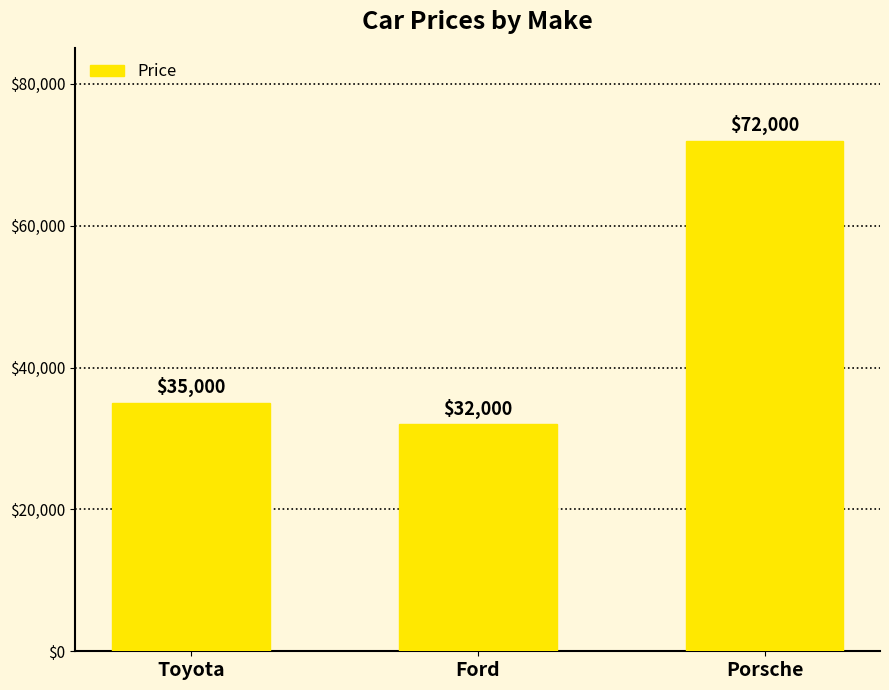

What is the sum of the values at Porsche and Ford?

104000